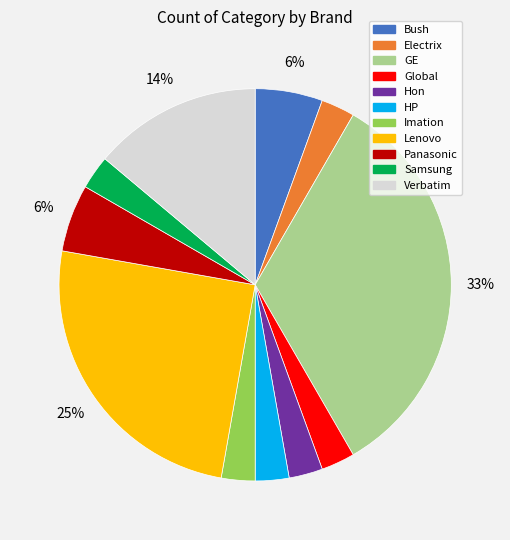

Which has a higher value, Bush or Electrix?

Bush